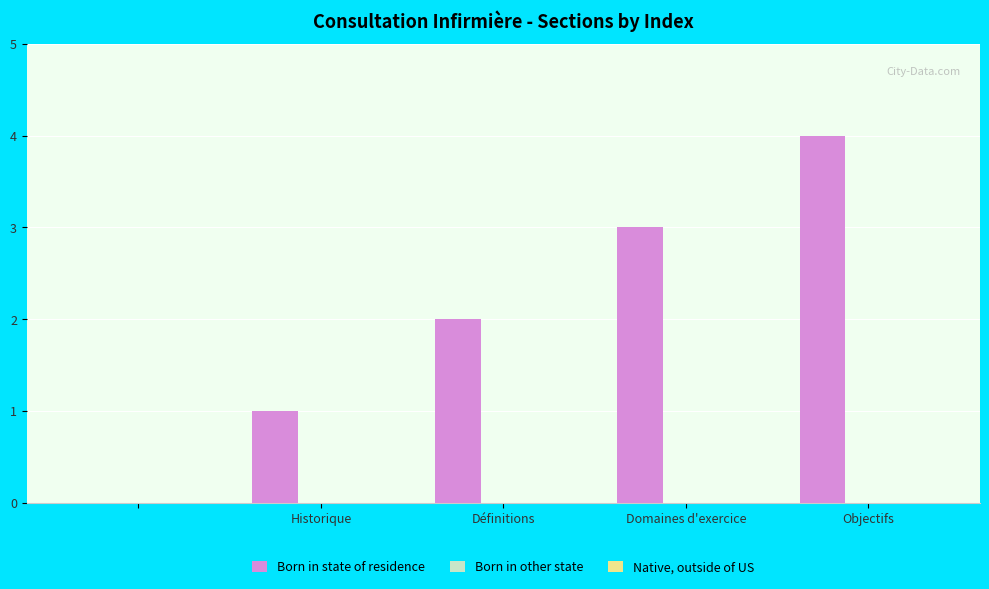

Are the bars horizontal?

No